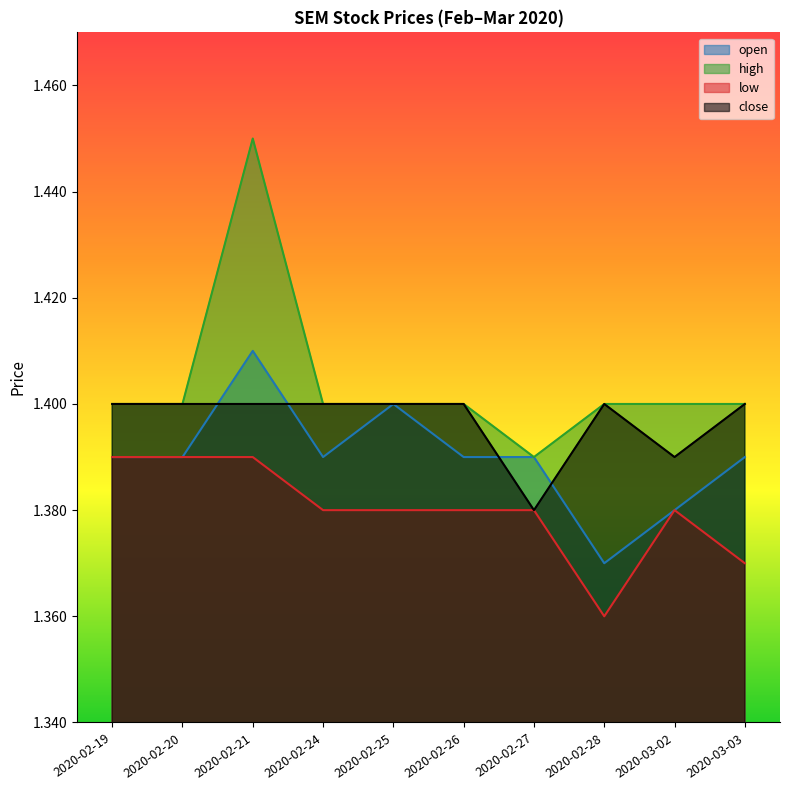

What is the label of the 9th point from the left?

2020-03-02